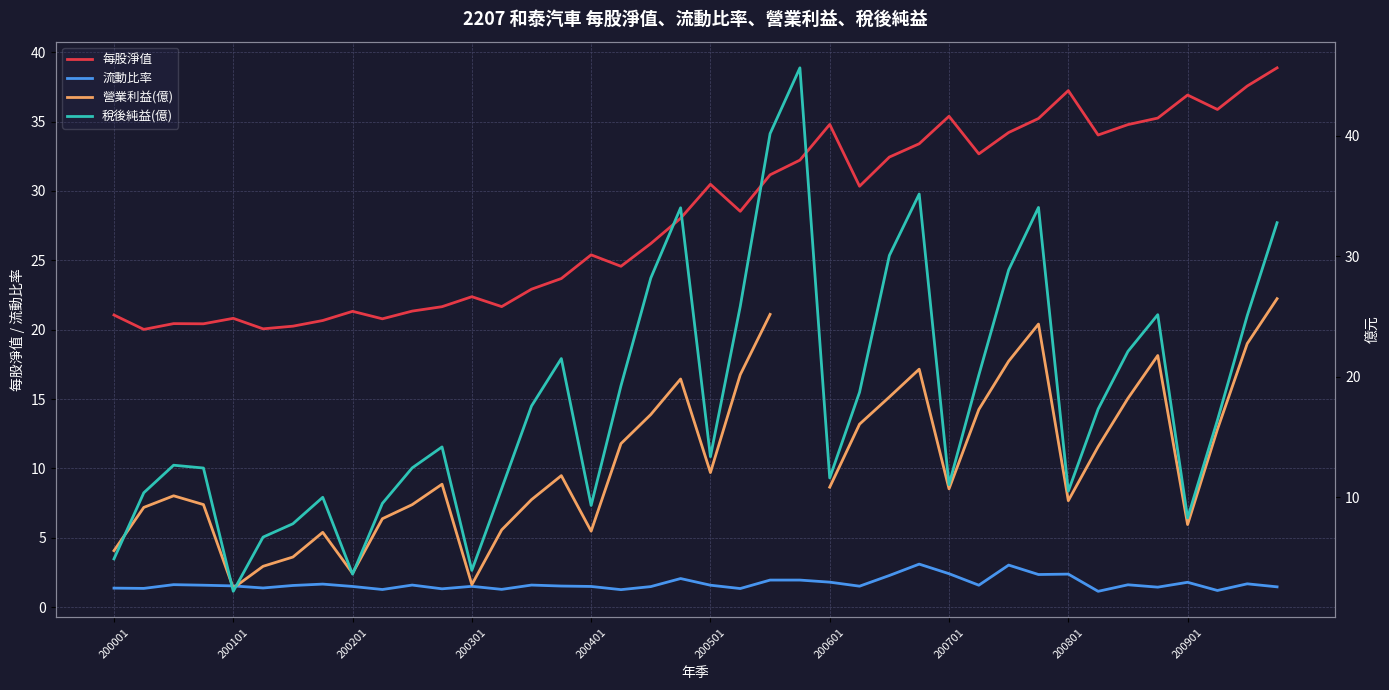

How many values in the 稅後純益(億) series are below 16?

20